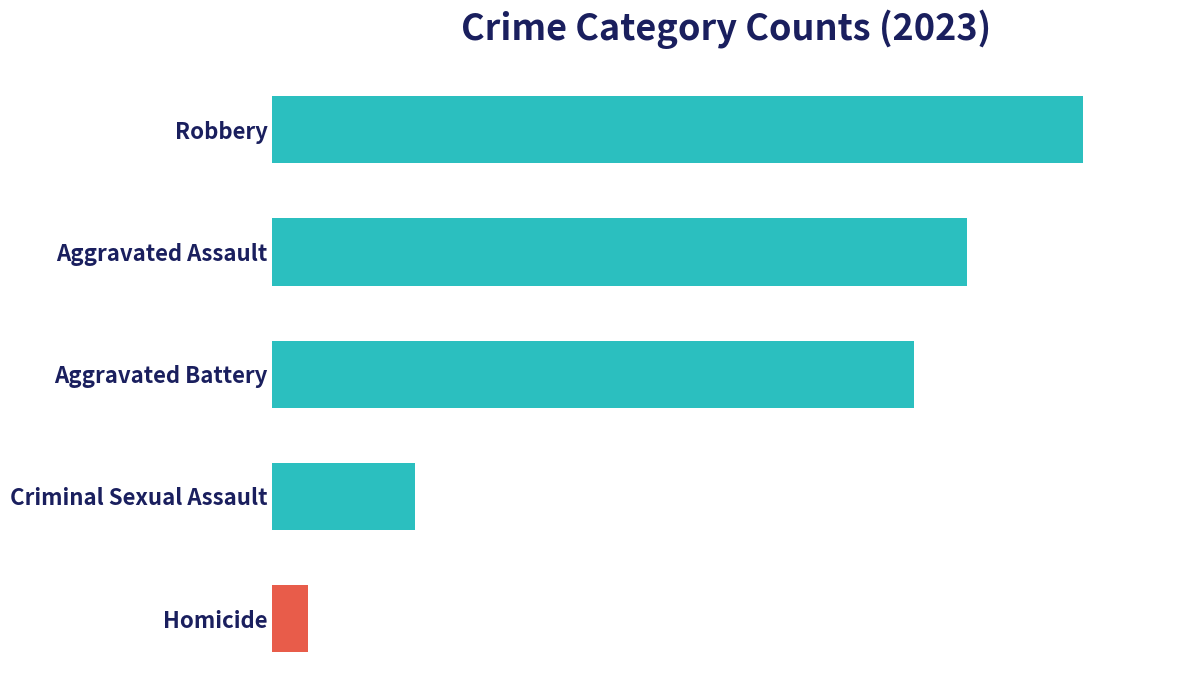

Where does the data first go above 72?

Aggravated Assault